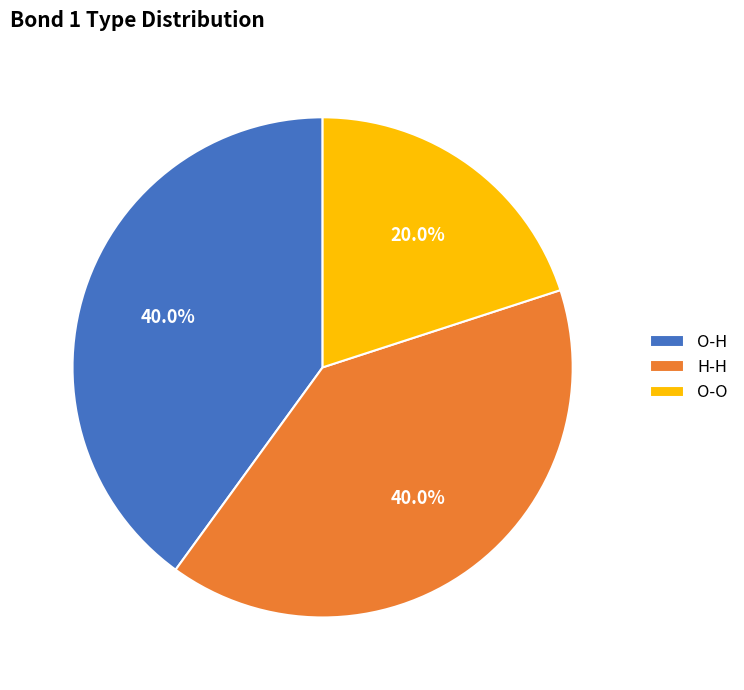

Count the number of slices in the pie.

3